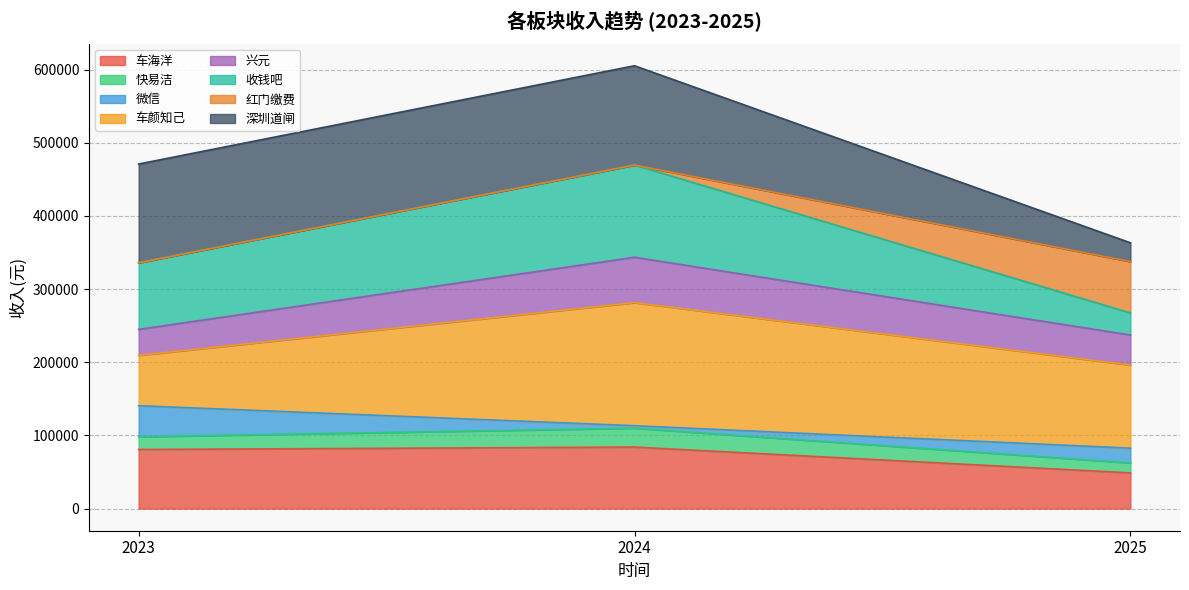

At which category is the sum across all series the highest?

2024